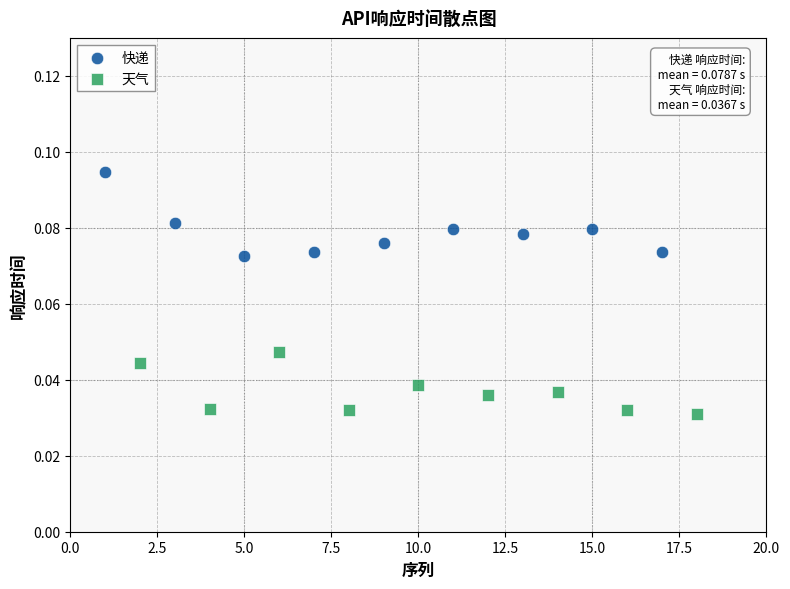

Which series has the widest spread of Y values?

快递